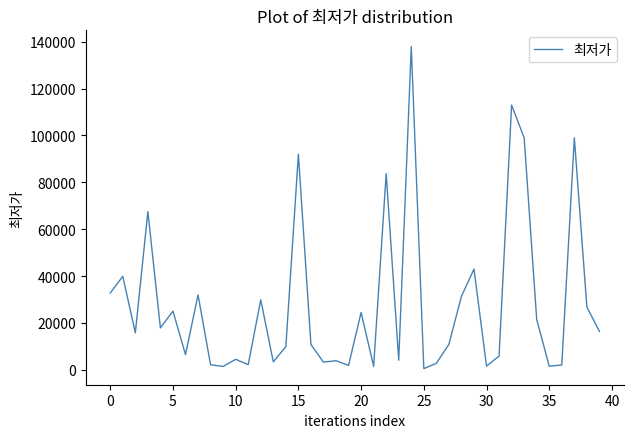

Count the number of categories in the chart.

40